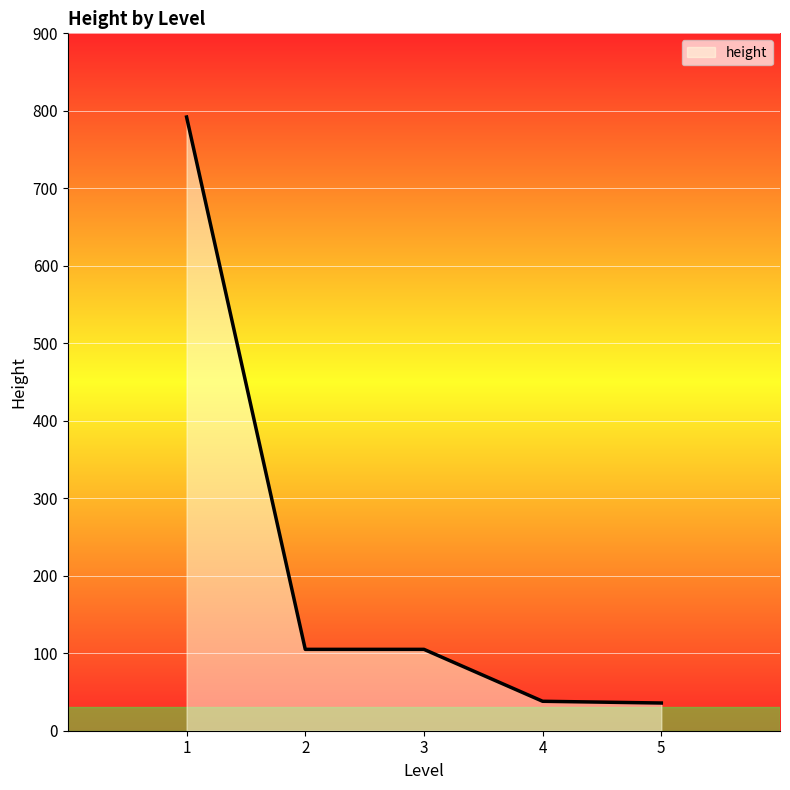

The value at 3 is 105.0. True or false?

True